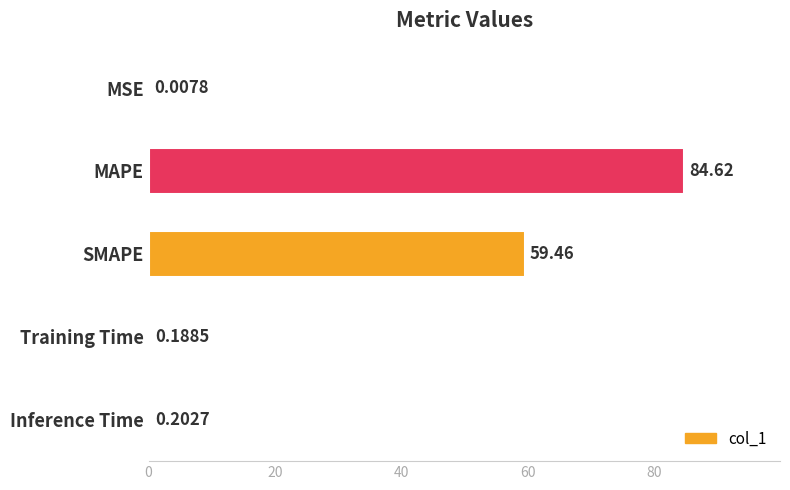

How many distinct data groups are displayed?

1